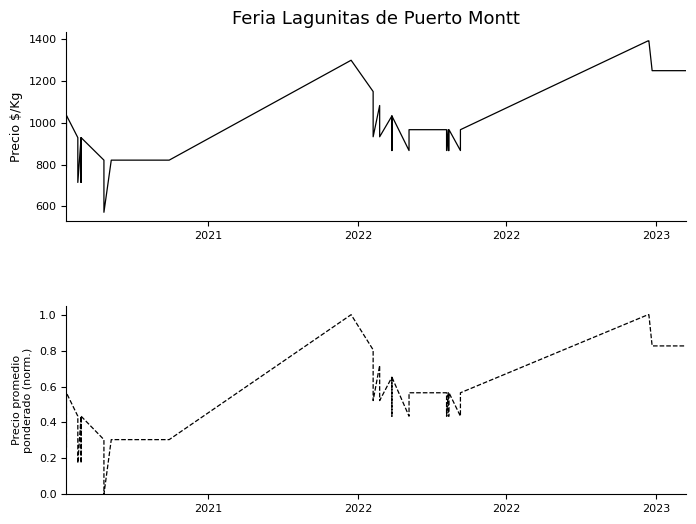

Is it true that Precio $/Kg equals 598.3 at 30?

False